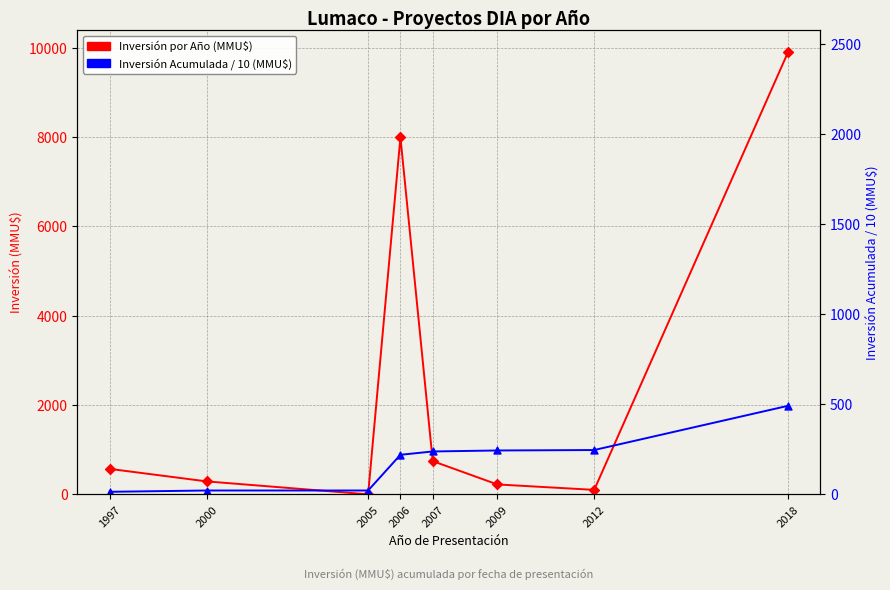

Is the value of Inversión Acumulada / 10 (MMU$) at 2007 greater than the value of Inversión por Año (MMU$) at 2007?

Yes